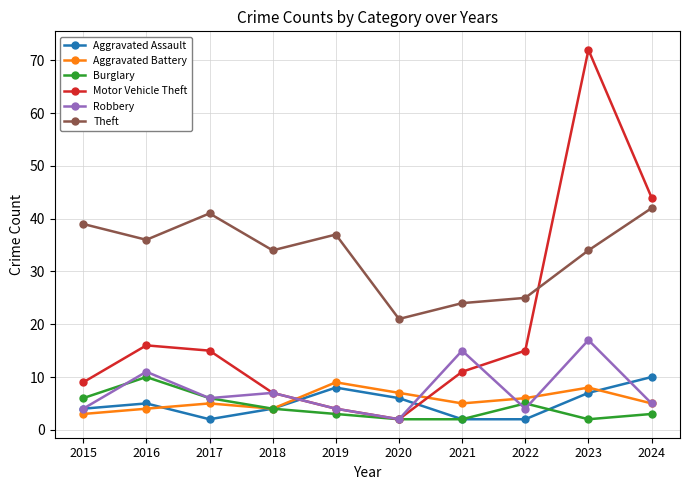

At which category does Aggravated Assault reach its first local valley?

2017